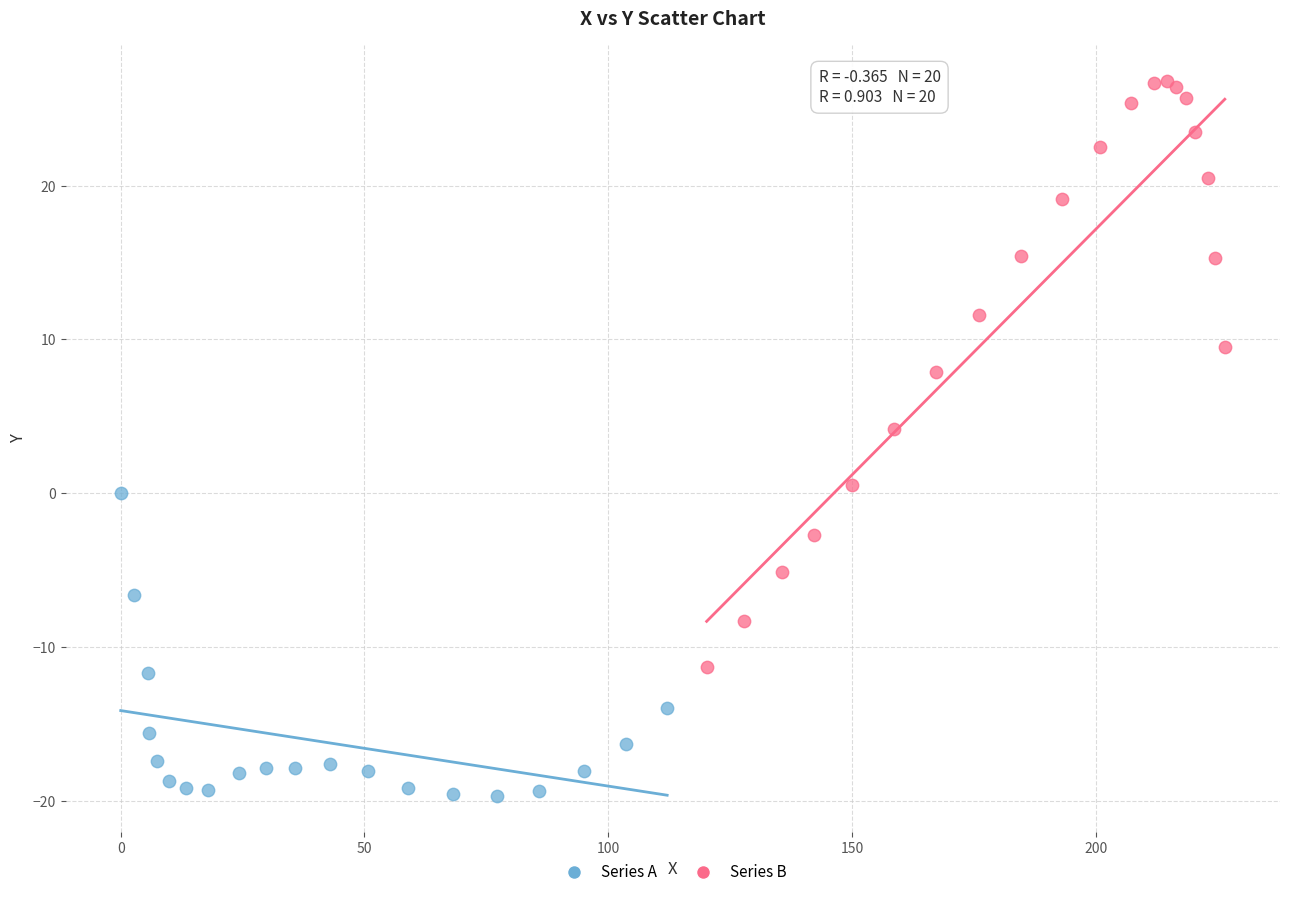

Which series has the widest spread of Y values?

Series B